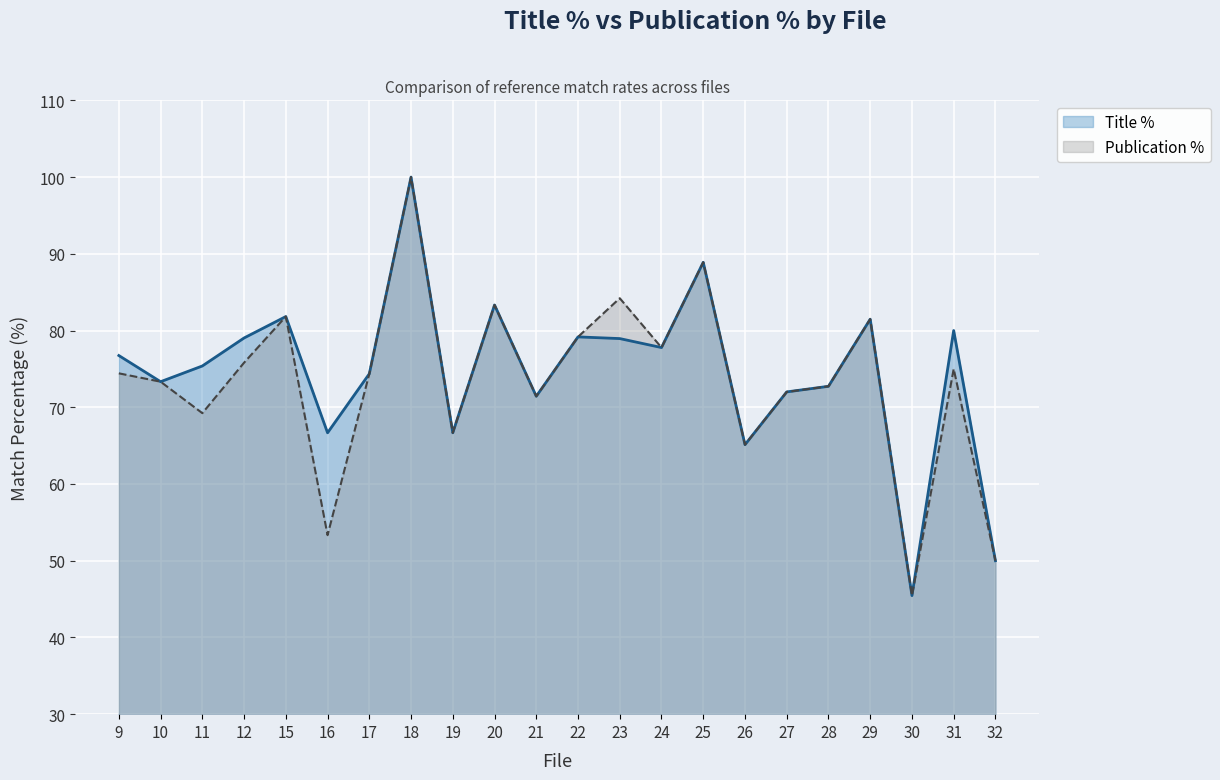

At which label does Publication % reach its peak?

18